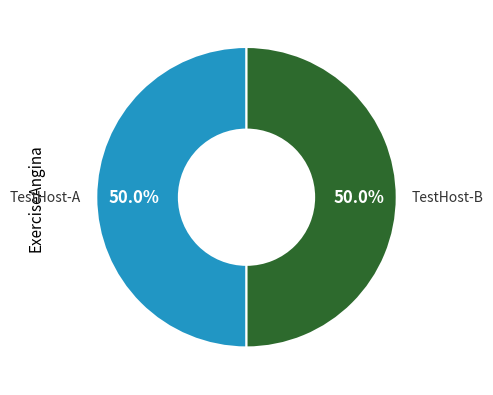

What is the ratio of the value at TestHost-A to the value at TestHost-B?

1.0